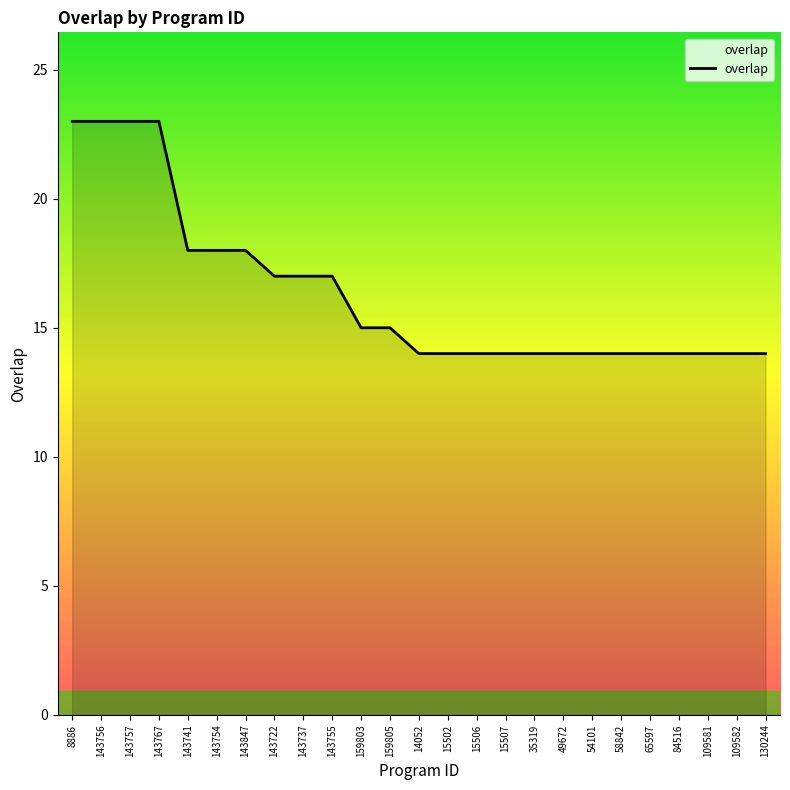

Reading left to right, what are all the values shown in this chart?

23	23	23	23	18	18	18	17	17	17	15	15	14	14	14	14	14	14	14	14	14	14	14	14	14